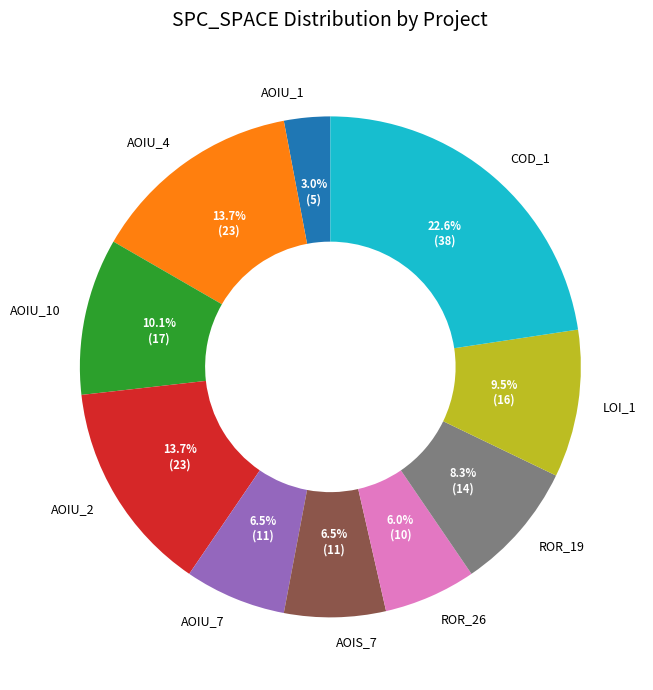

What is the largest slice in the pie chart?

COD_1